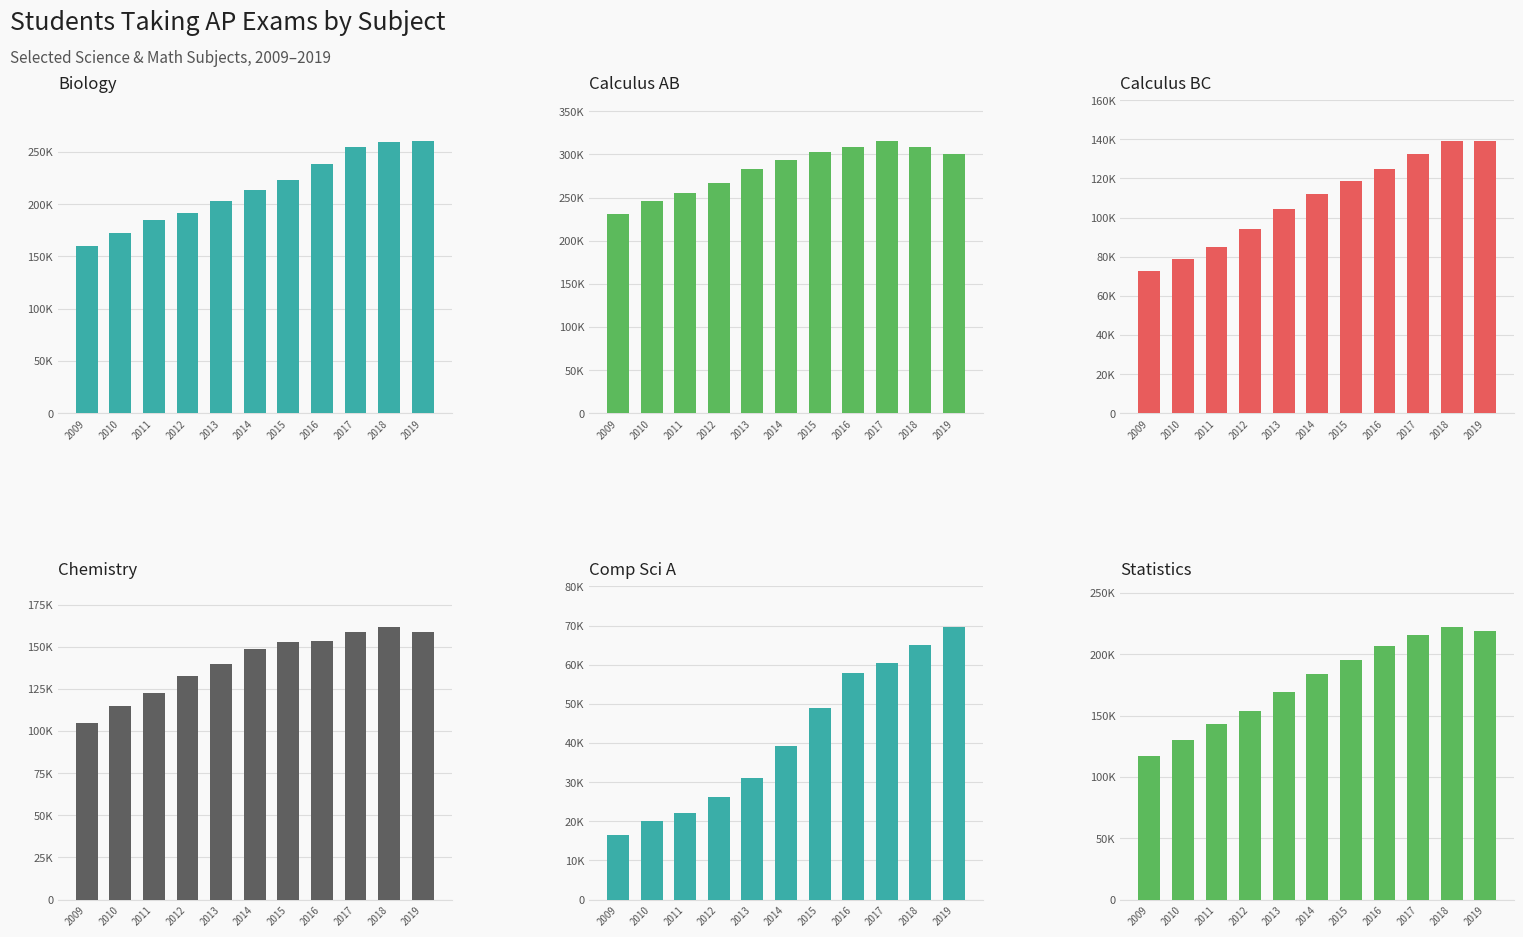

What are all the series names shown in the legend?

Biology, Calculus AB, Calculus BC, Chemistry, Comp Sci A, Statistics